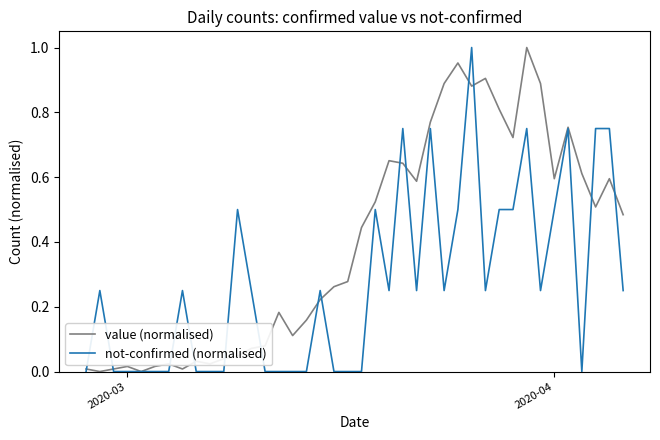

Rank the series by their average value, from lowest to highest.

not-confirmed (normalised), value (normalised)